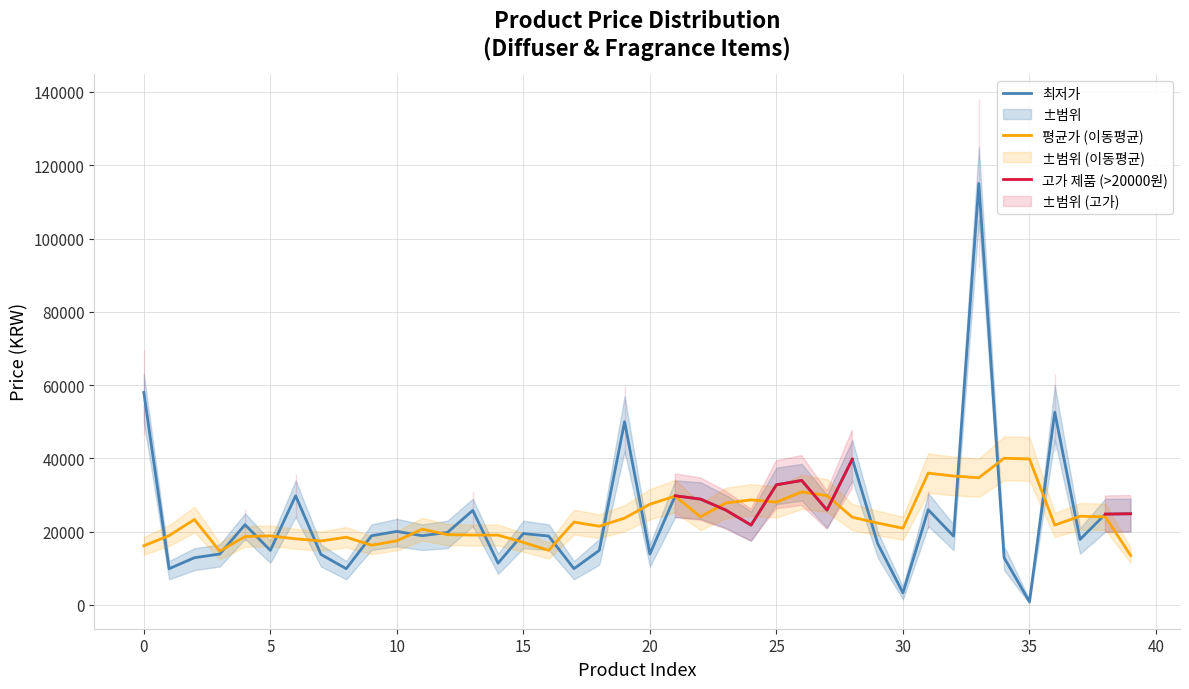

What is the label of the 32nd point from the left?

31